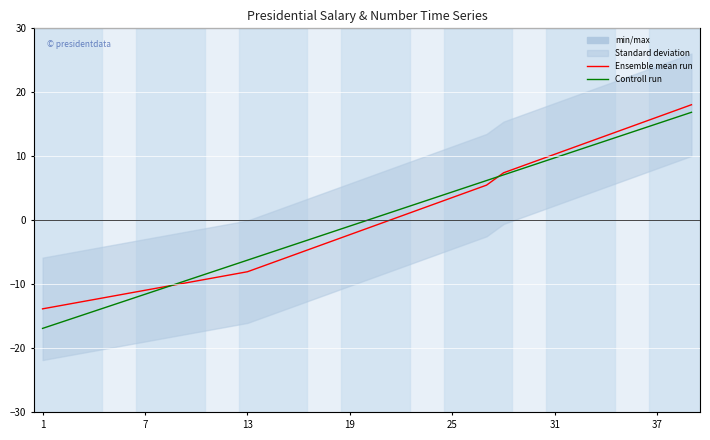

What is the label of the 28th point from the right?

11